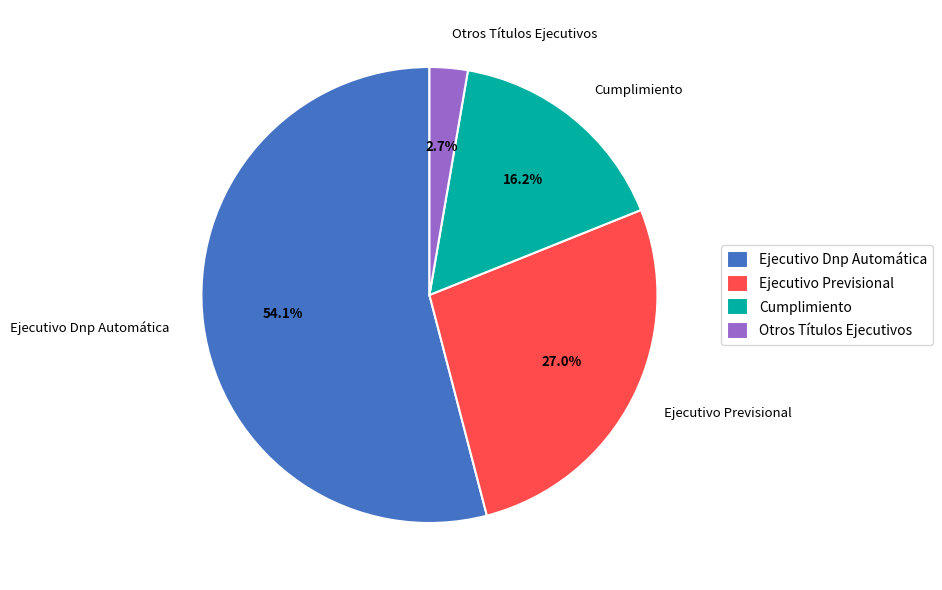

What is the ratio of the value at Otros Títulos Ejecutivos to the value at Cumplimiento?

0.2